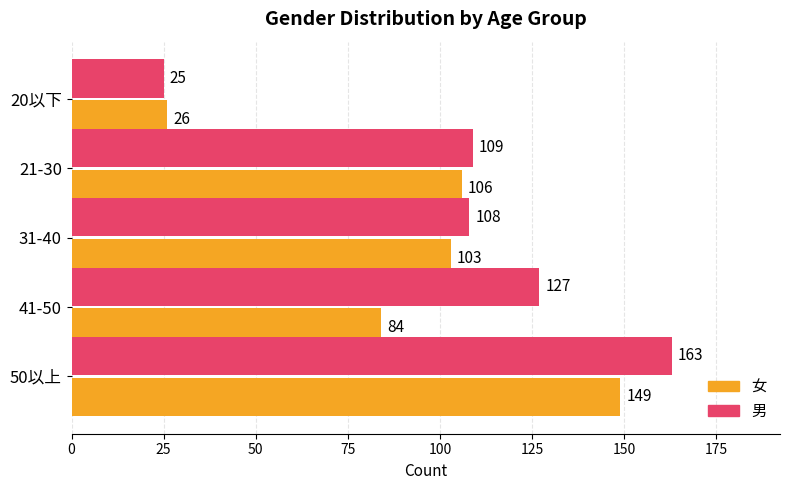

At how many categories does at least one series exceed 58?

4